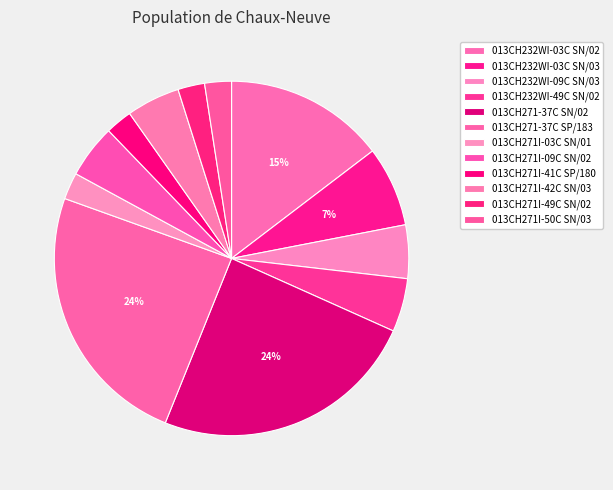

How much of the chart is everything except 013CH271I-09C SN/02?

95.1%